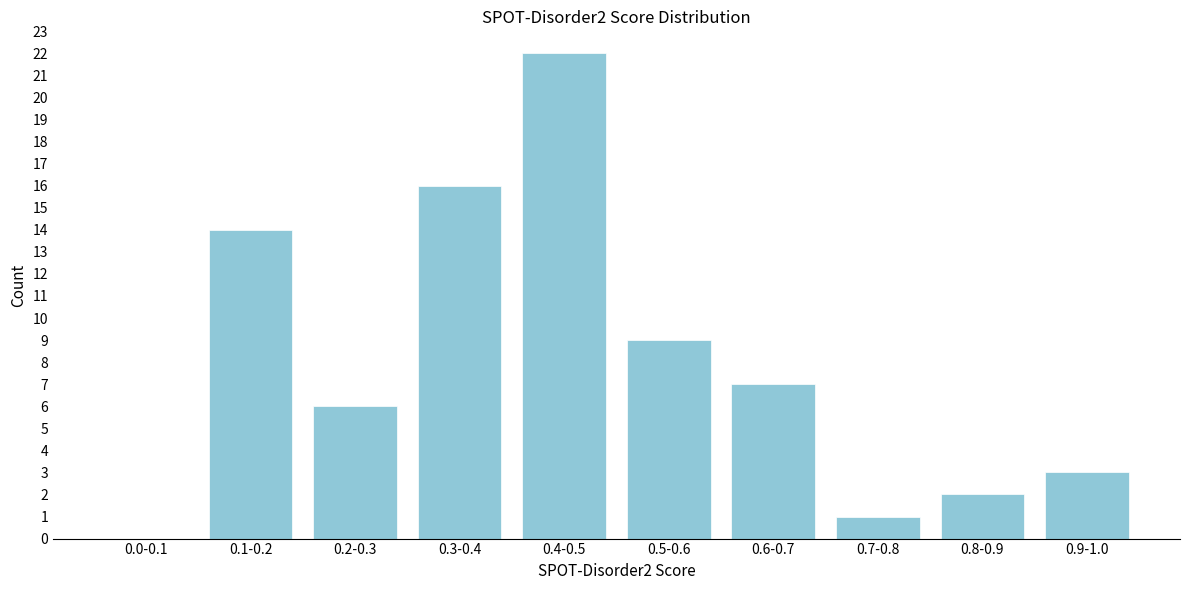

Reading left to right, list all the values displayed in this chart.

0.0-0.1=0	0.1-0.2=14	0.2-0.3=6	0.3-0.4=16	0.4-0.5=22	0.5-0.6=9	0.6-0.7=7	0.7-0.8=1	0.8-0.9=2	0.9-1.0=3